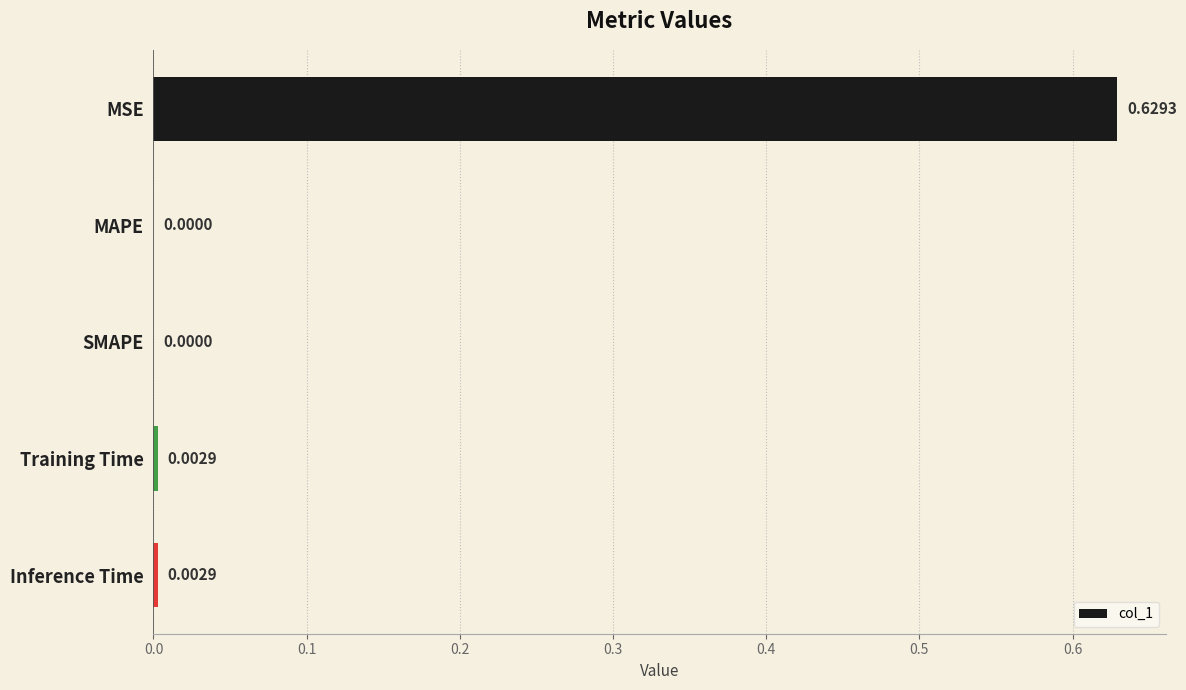

Which has a higher value, MSE or MAPE?

MSE